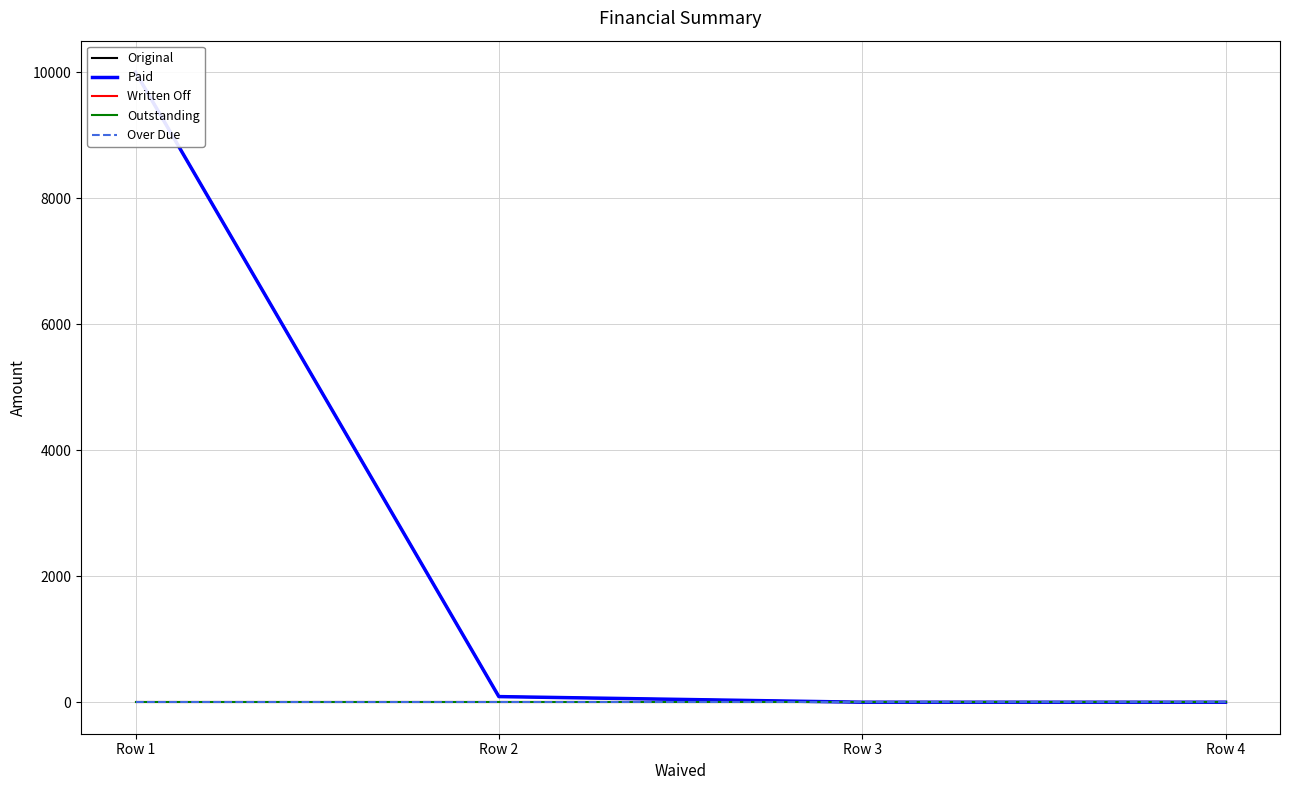

True or false: Paid and Outstanding intersect in this chart.

False